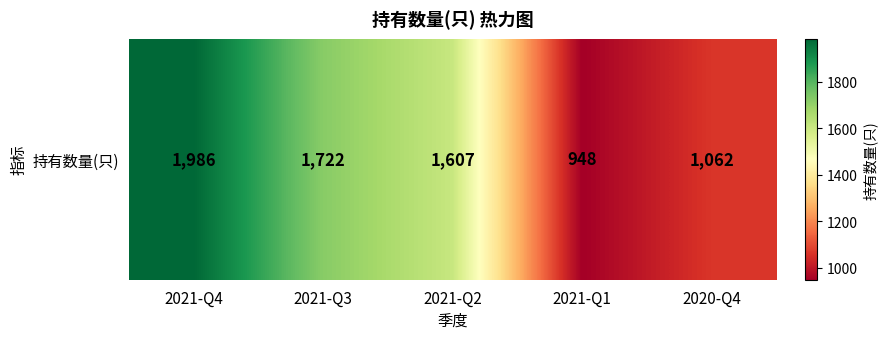

Rank the categories by value from lowest to highest.

2021-Q1, 2020-Q4, 2021-Q2, 2021-Q3, 2021-Q4